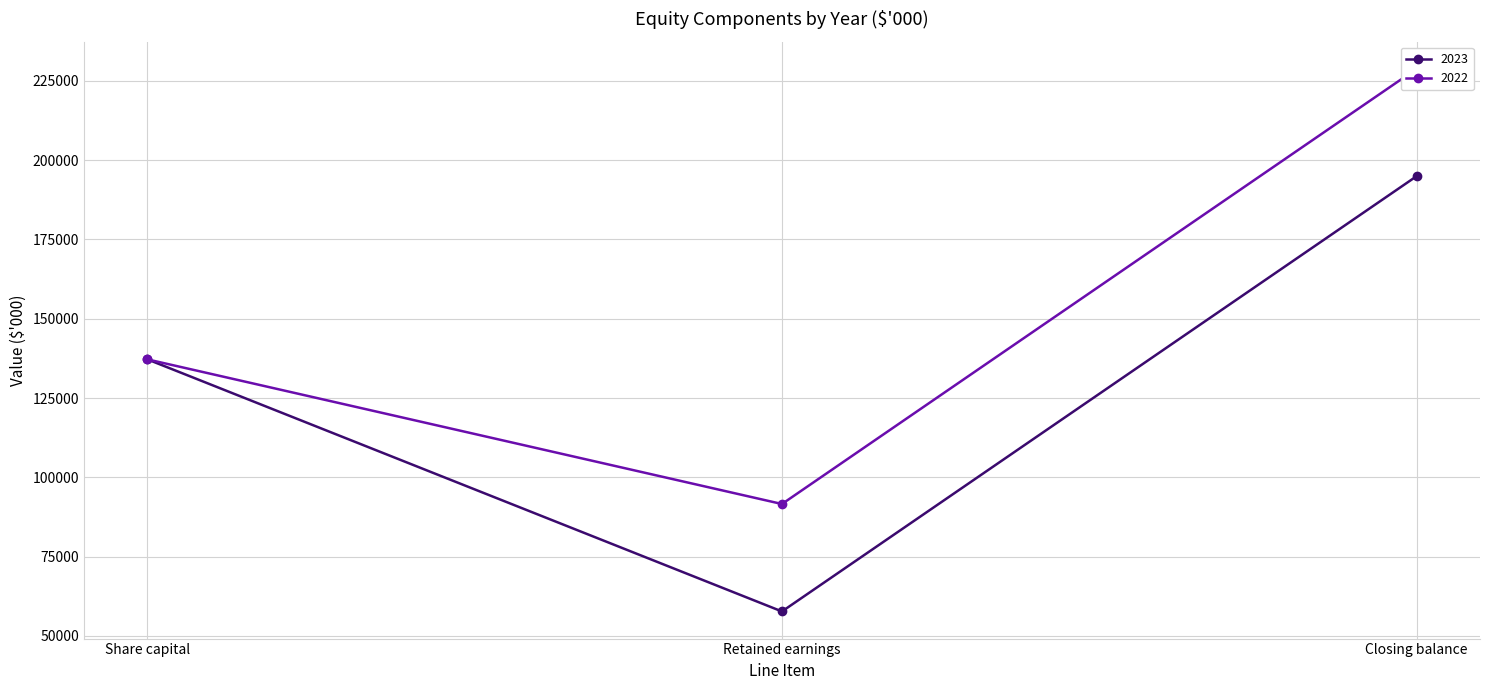

What is the value of the 2023 point at the 2nd from the left?

57731